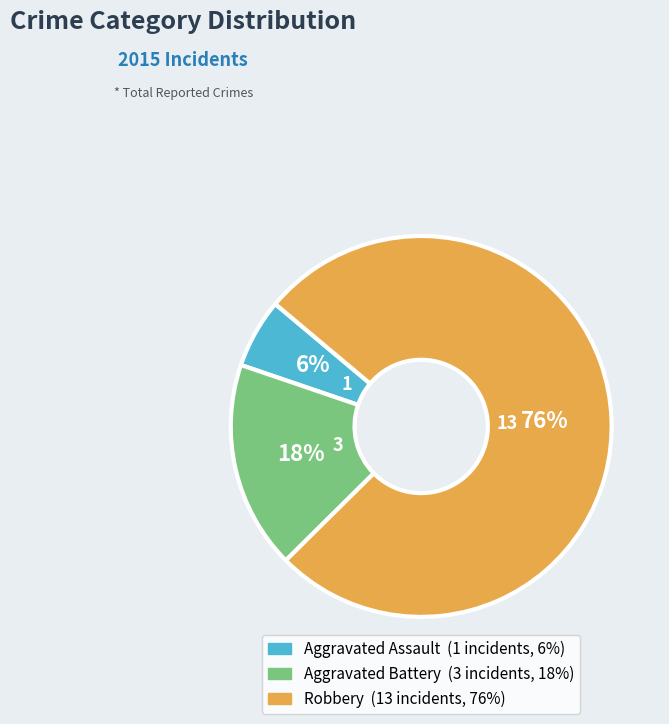

Is the sum of Robbery and Aggravated Assault greater than half?

Yes